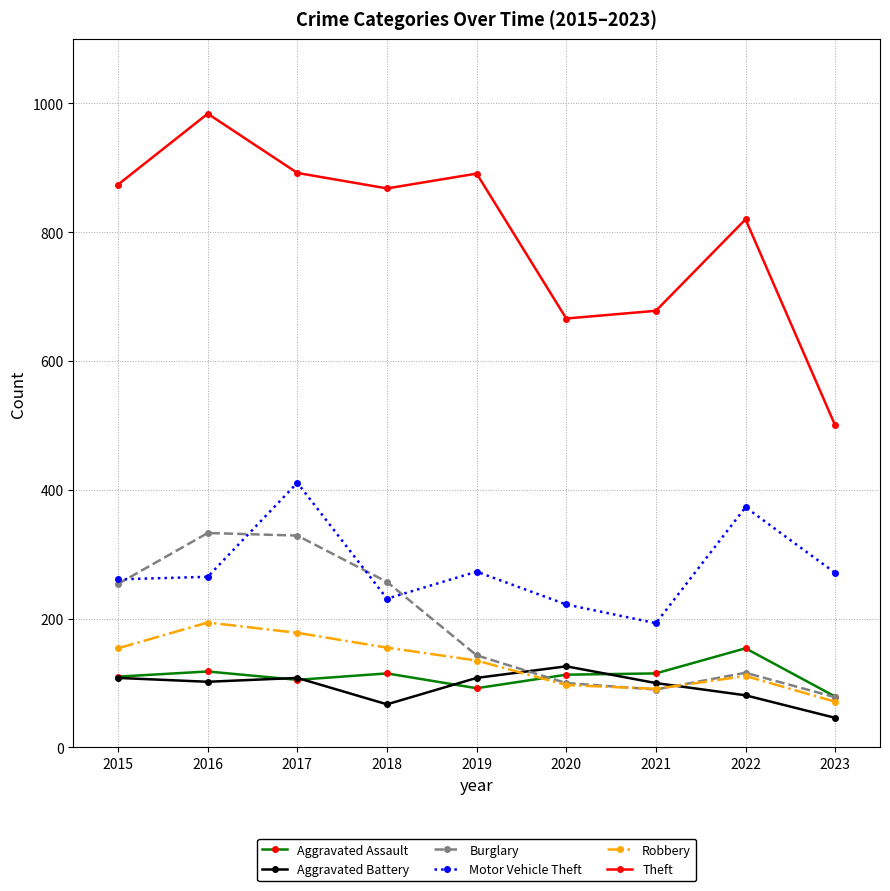

The value of Theft at 2022 is 156. True or false?

False